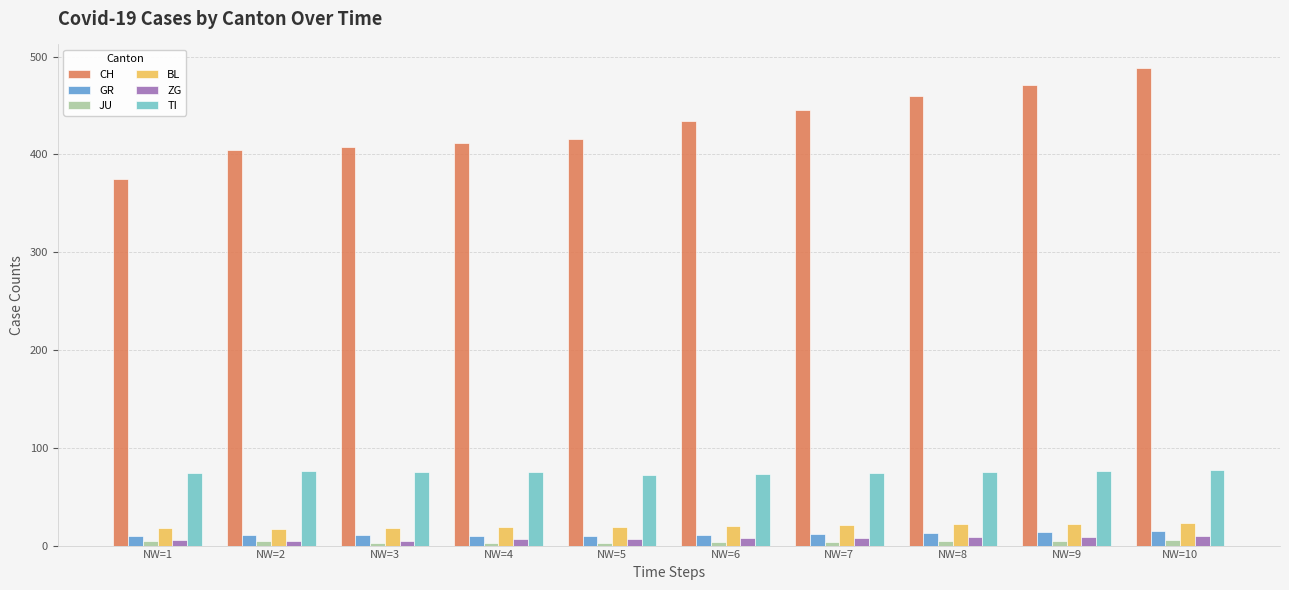

Which series has the largest total across all categories?

CH